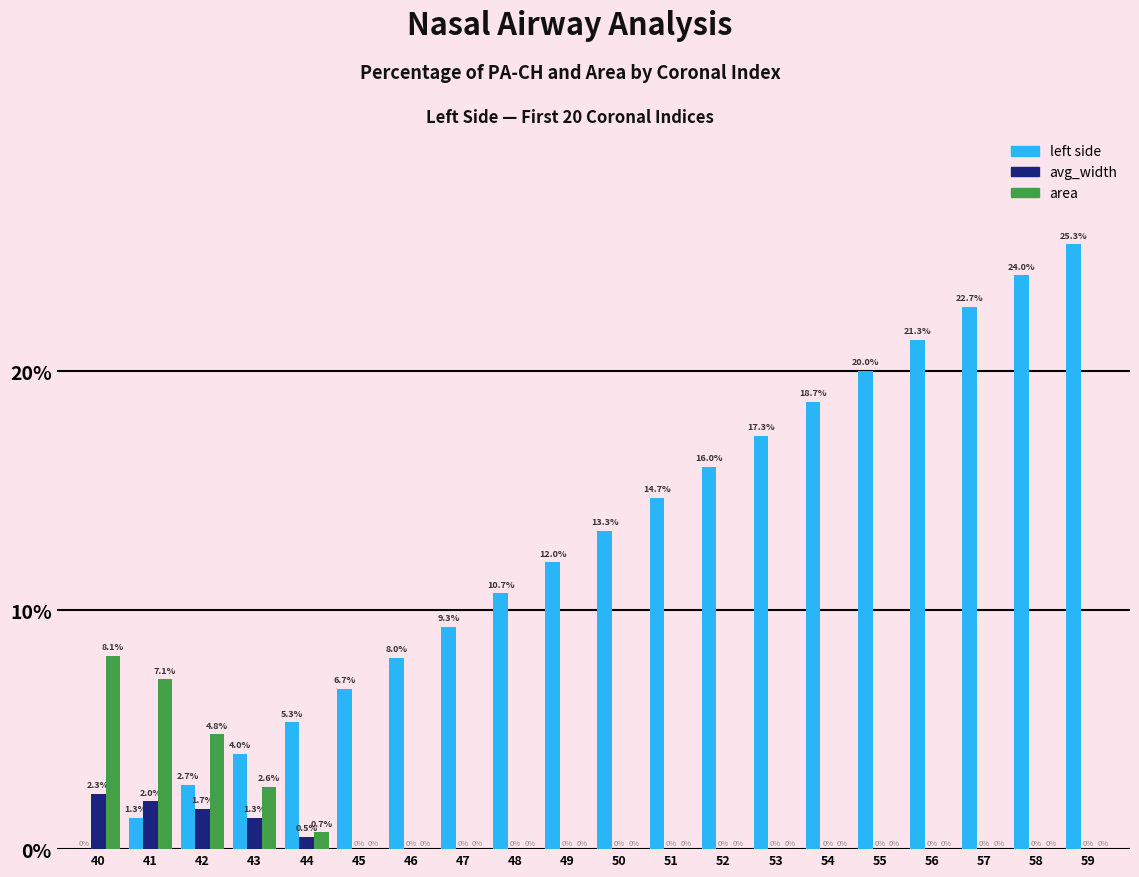

What is the average value of the left side series?

12.7